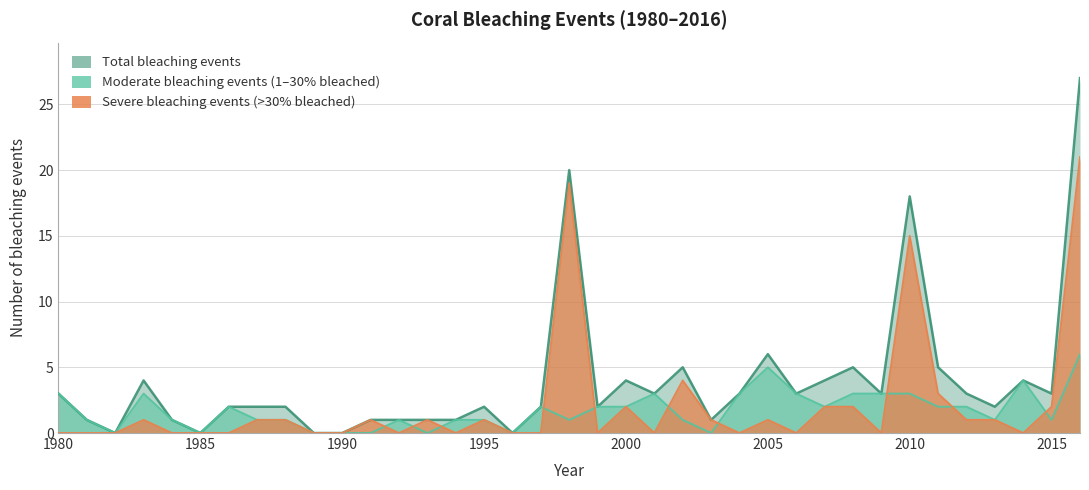

Reading right to left, what are all the values shown in this chart?

Moderate bleaching events (1-30% bleached): 6	1	4	1	2	2	3	3	3	2	3	5	3	0	1	3	2	2	1	2	0	1	1	0	1	0	0	0	1	1	2	0	1	3	0	1	3
Severe bleaching events (>30% bleached): 21	2	0	1	1	3	15	0	2	2	0	1	0	1	4	0	2	0	19	0	0	1	0	1	0	1	0	0	1	1	0	0	0	1	0	0	0
Total bleaching events: 27	3	4	2	3	5	18	3	5	4	3	6	3	1	5	3	4	2	20	2	0	2	1	1	1	1	0	0	2	2	2	0	1	4	0	1	3